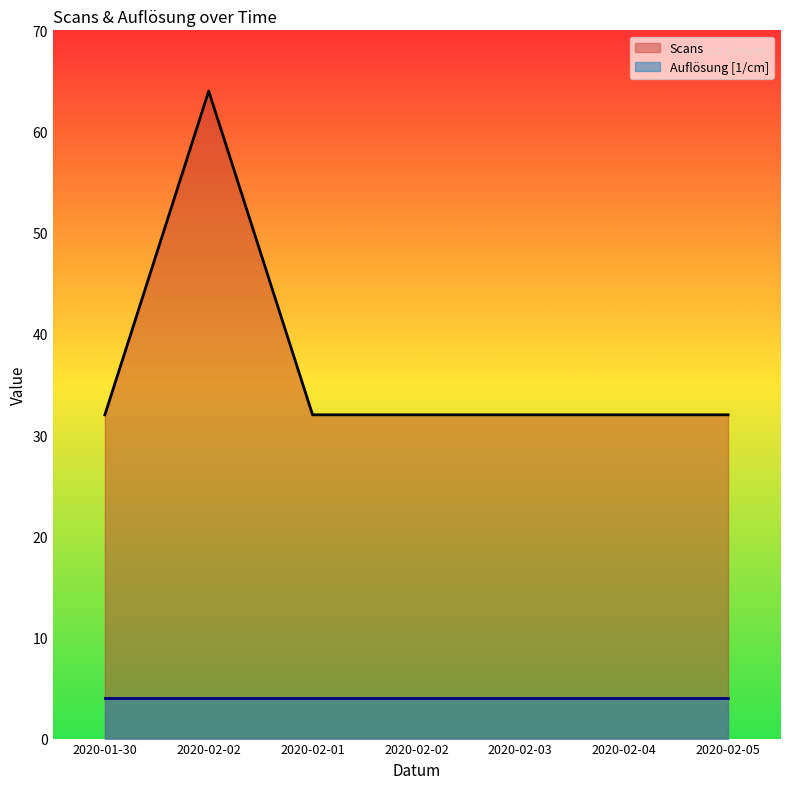

How many values exceed 32?

1